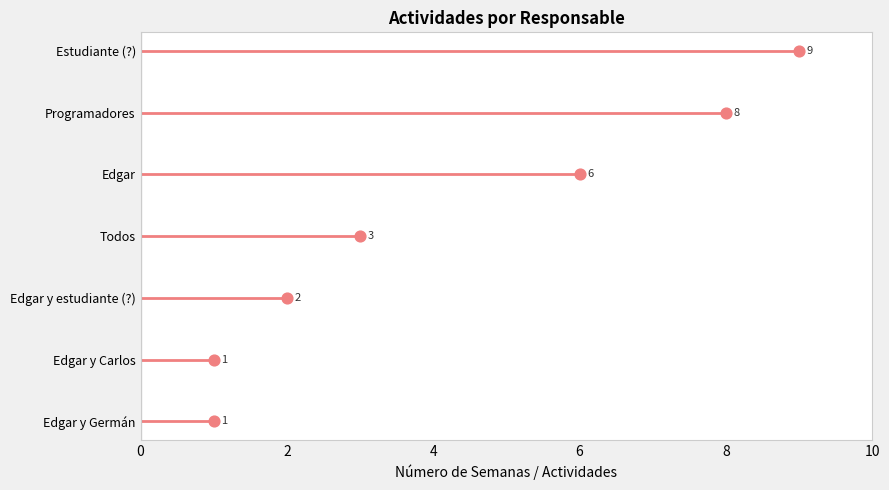

Approximately how many times larger is the value at Edgar y Germán compared to Edgar?

0.2